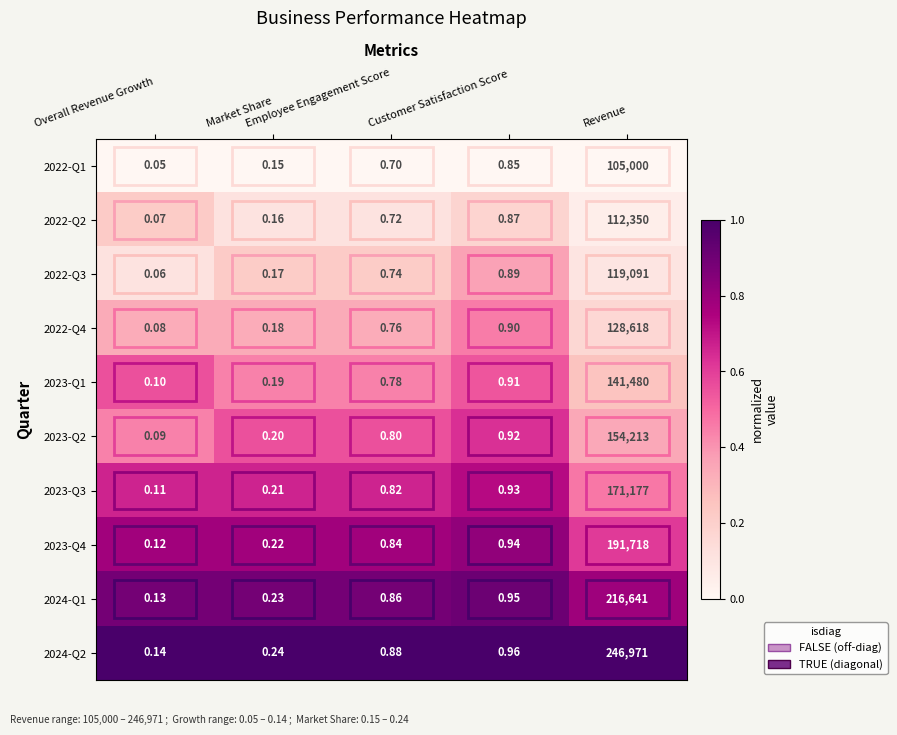

Reading left to right, extract all data points from this chart.

2022-Q1: Overall Revenue Growth=0.1	Market Share=0.1	Employee Engagement Score=0.7	Customer Satisfaction Score=0.8	Revenue=105000.0
2022-Q2: Overall Revenue Growth=0.1	Market Share=0.2	Employee Engagement Score=0.7	Customer Satisfaction Score=0.9	Revenue=112350.0
2022-Q3: Overall Revenue Growth=0.1	Market Share=0.2	Employee Engagement Score=0.7	Customer Satisfaction Score=0.9	Revenue=119091.0
2022-Q4: Overall Revenue Growth=0.1	Market Share=0.2	Employee Engagement Score=0.8	Customer Satisfaction Score=0.9	Revenue=128618.0
2023-Q1: Overall Revenue Growth=0.1	Market Share=0.2	Employee Engagement Score=0.8	Customer Satisfaction Score=0.9	Revenue=141480.0
2023-Q2: Overall Revenue Growth=0.1	Market Share=0.2	Employee Engagement Score=0.8	Customer Satisfaction Score=0.9	Revenue=154213.0
2023-Q3: Overall Revenue Growth=0.1	Market Share=0.2	Employee Engagement Score=0.8	Customer Satisfaction Score=0.9	Revenue=171177.0
2023-Q4: Overall Revenue Growth=0.1	Market Share=0.2	Employee Engagement Score=0.8	Customer Satisfaction Score=0.9	Revenue=191718.0
2024-Q1: Overall Revenue Growth=0.1	Market Share=0.2	Employee Engagement Score=0.9	Customer Satisfaction Score=0.9	Revenue=216641.0
2024-Q2: Overall Revenue Growth=0.1	Market Share=0.2	Employee Engagement Score=0.9	Customer Satisfaction Score=1.0	Revenue=246971.0